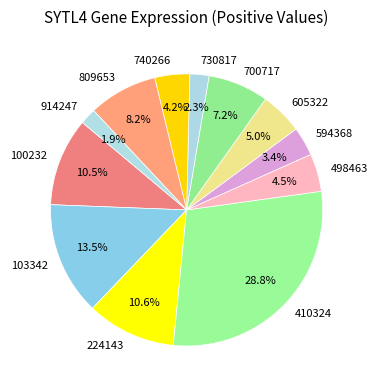

How many segments does this pie chart have?

12